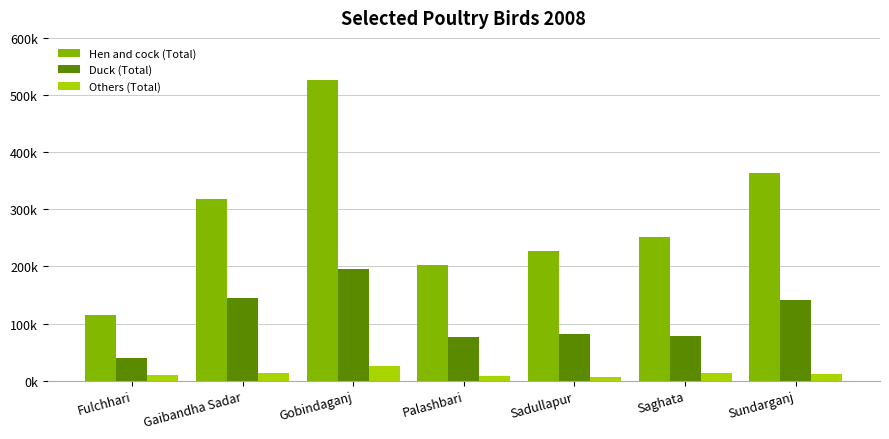

Does the chart contain stacked bars?

No